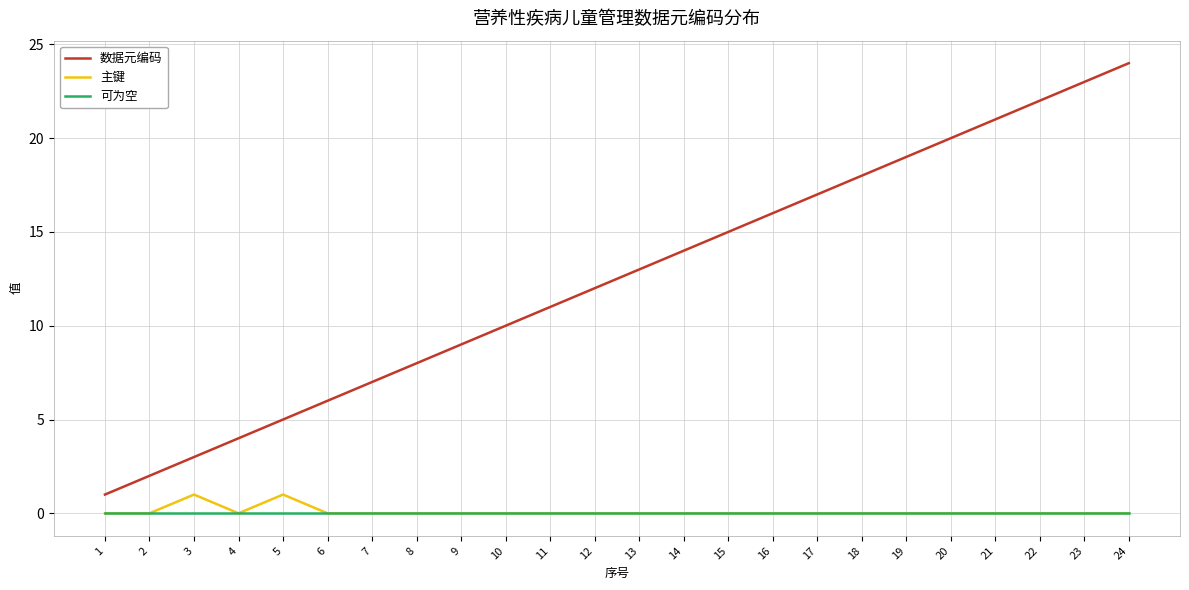

Which series changed the most between 11 and 12?

数据元编码